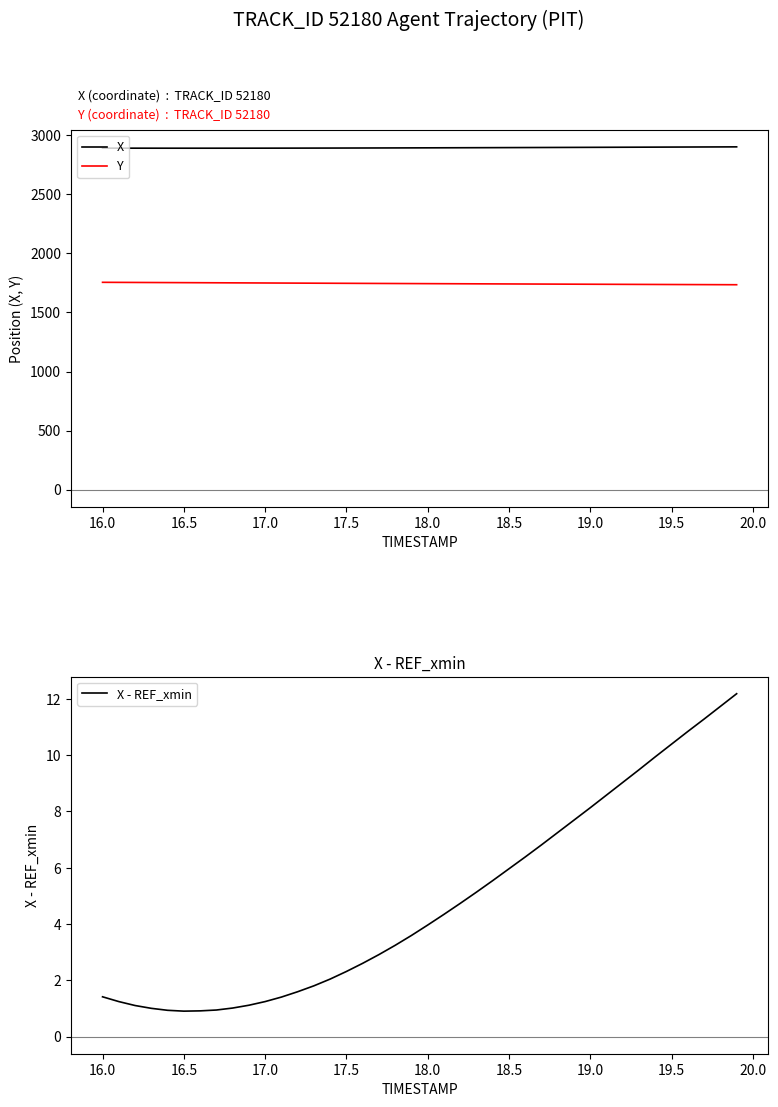

True or false: X and Y cross at least once.

False